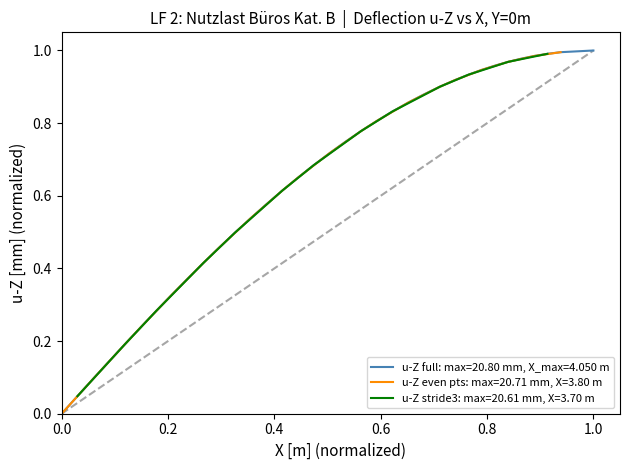

True or false: the data has more than 2 interior local peaks.

False